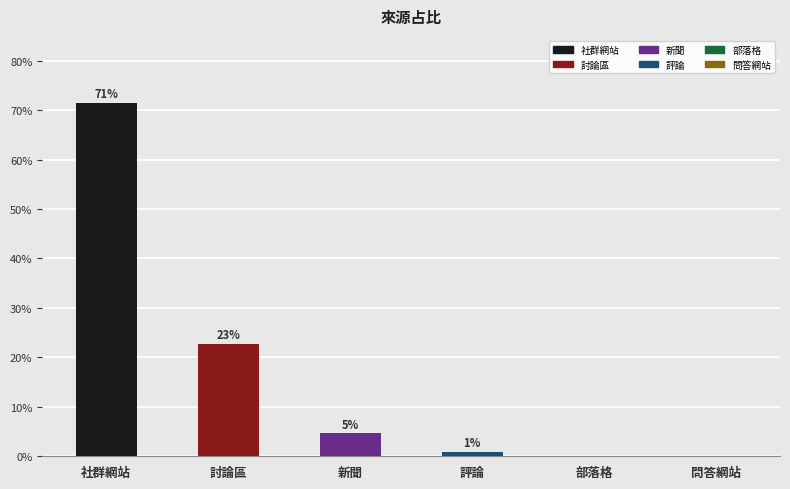

What is the sum of all values?

1.0